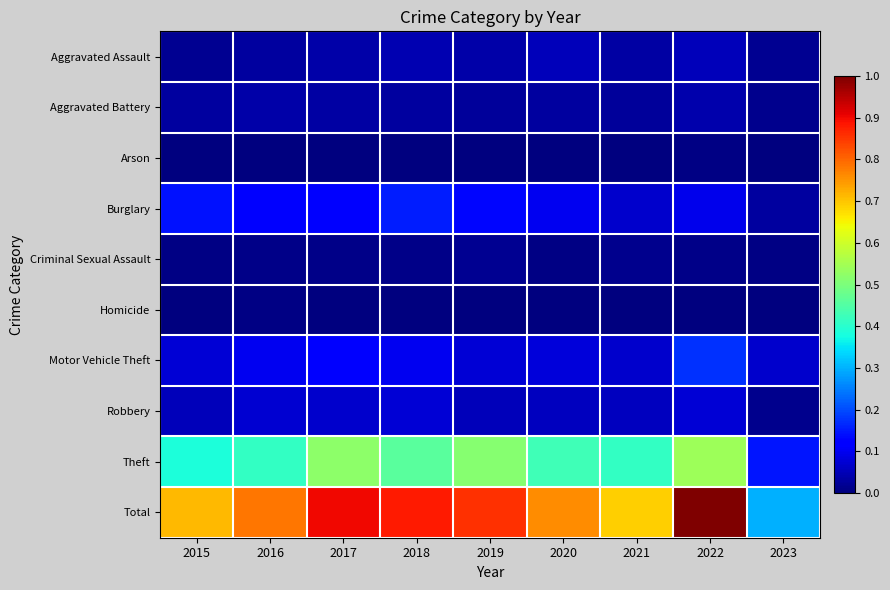

Rank the series by their maximum value, from highest to lowest.

Total, Theft, Motor Vehicle Theft, Burglary, Robbery, Aggravated Assault, Aggravated Battery, Criminal Sexual Assault, Homicide, Arson